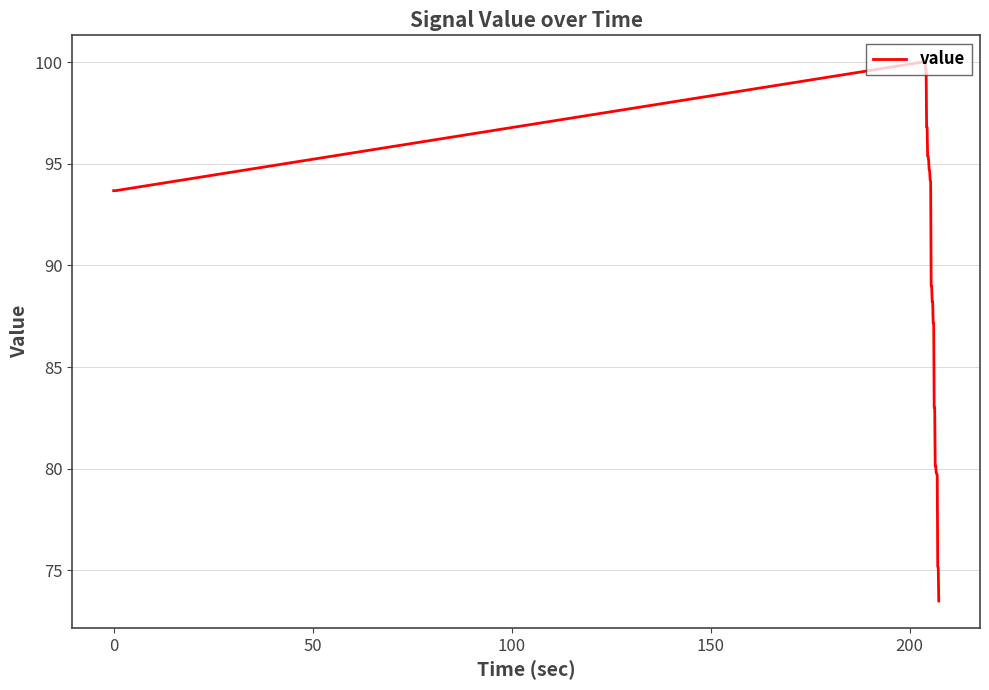

What is the maximum value shown in the chart?

100.0